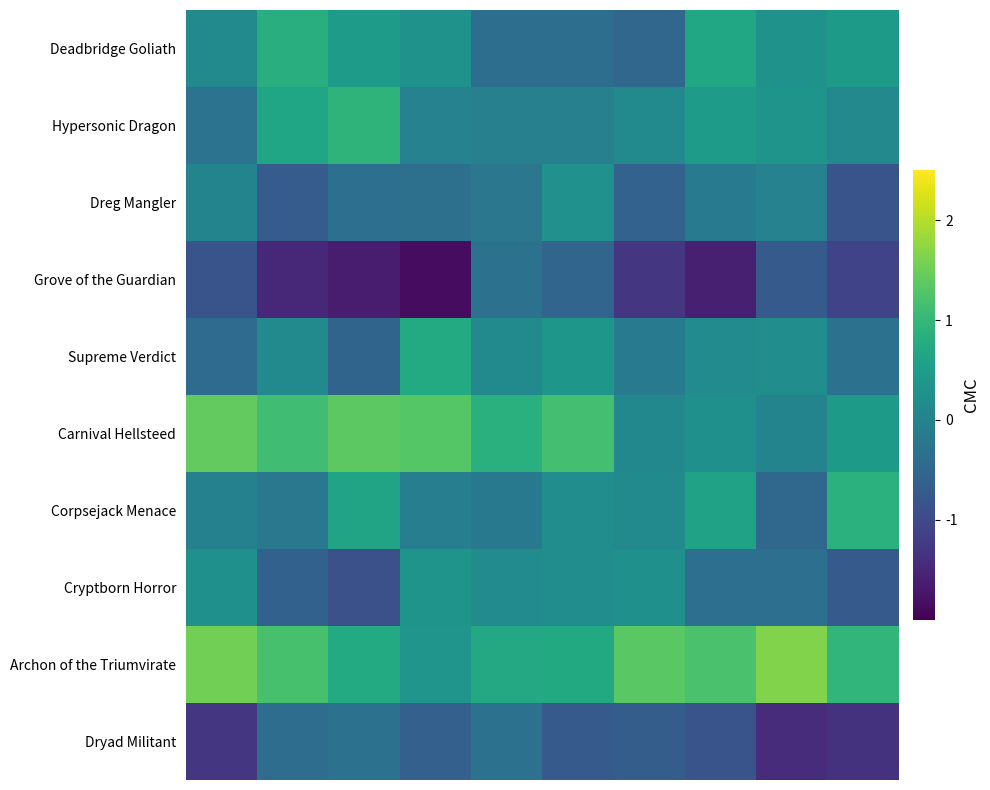

At which category is the sum across all series the highest?

5